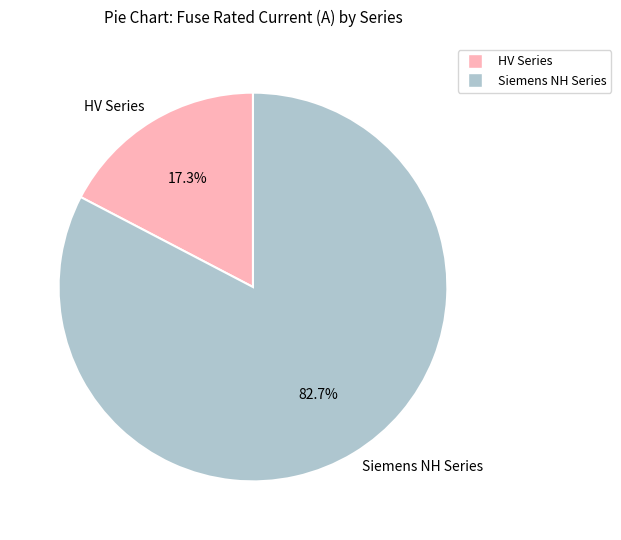

Does HV Series account for over 50% of the chart?

No